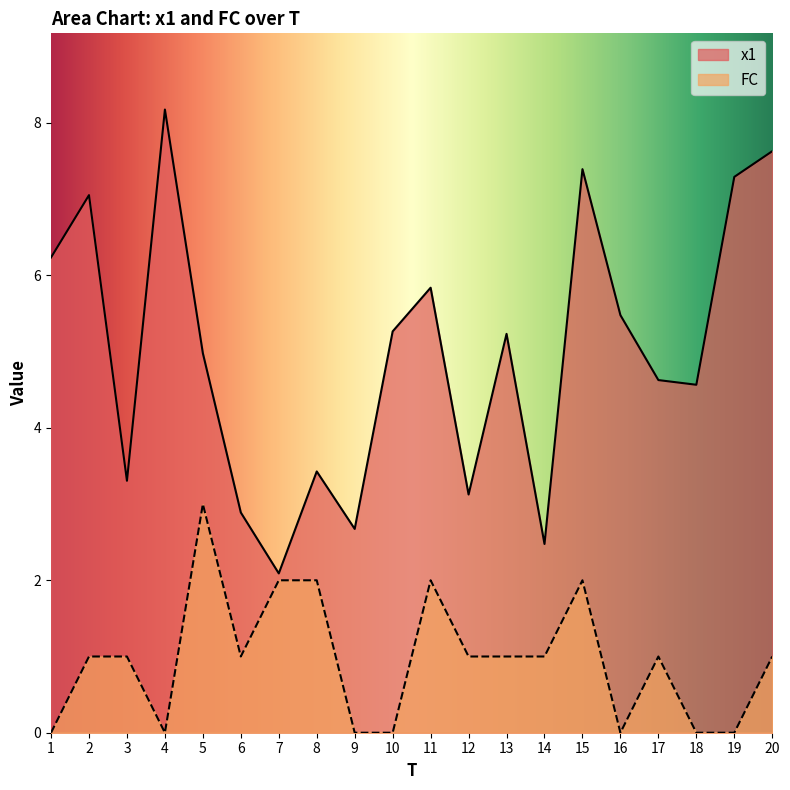

Is it true that x1 equals 13.7 at 20?

False